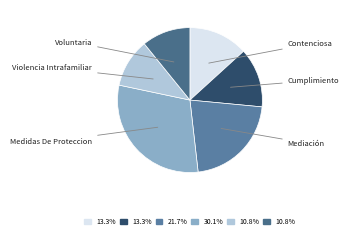

What is the total percentage of Contenciosa and Cumplimiento?

26.5%